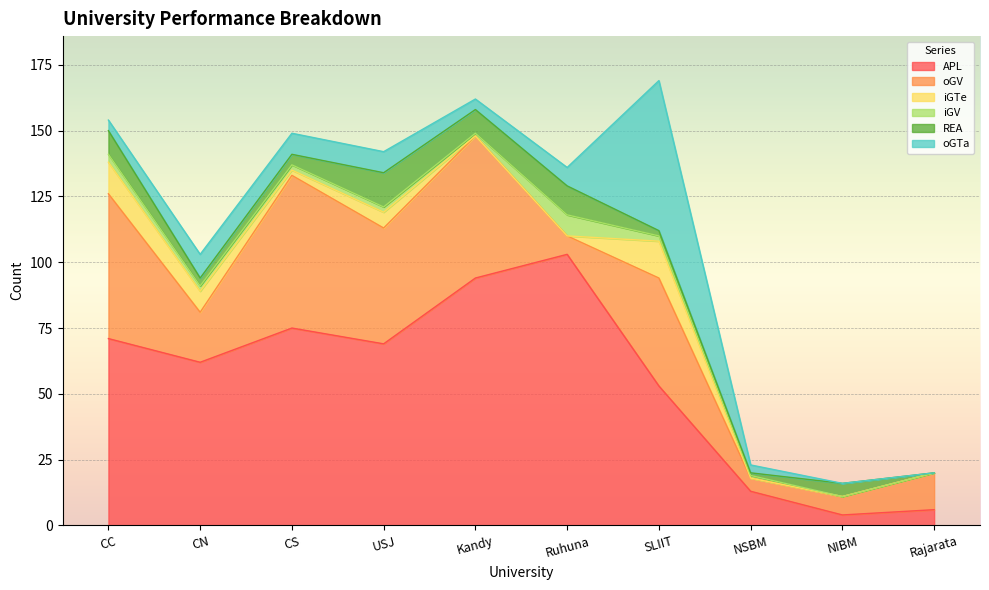

What is the value of the oGTa point at the 4th from the left?

8